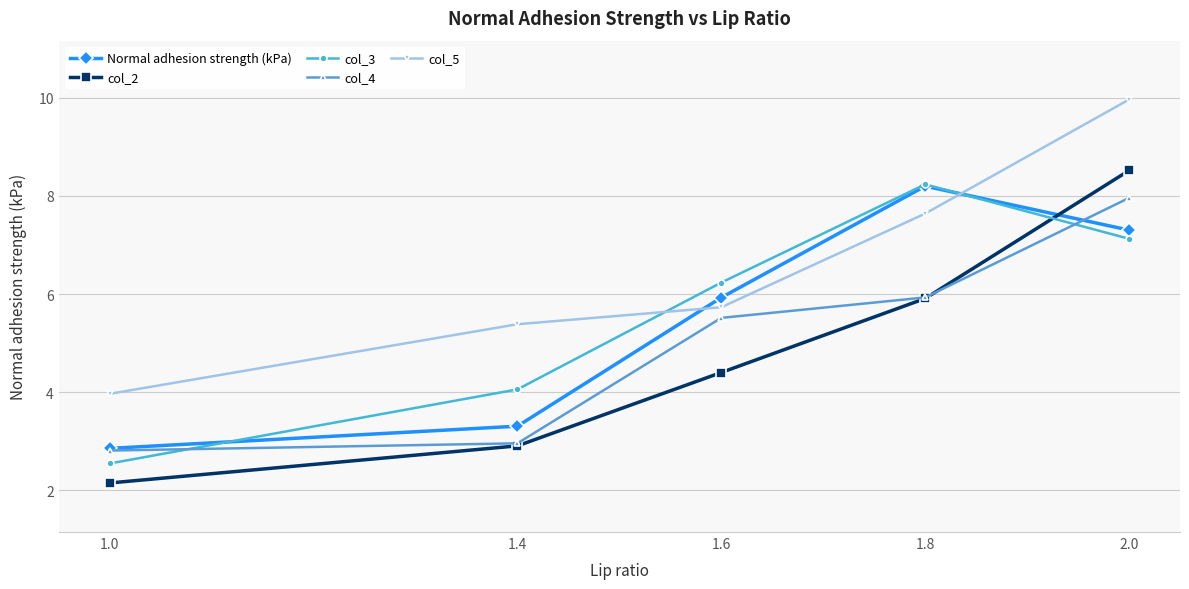

What position from the left is 1.0?

1